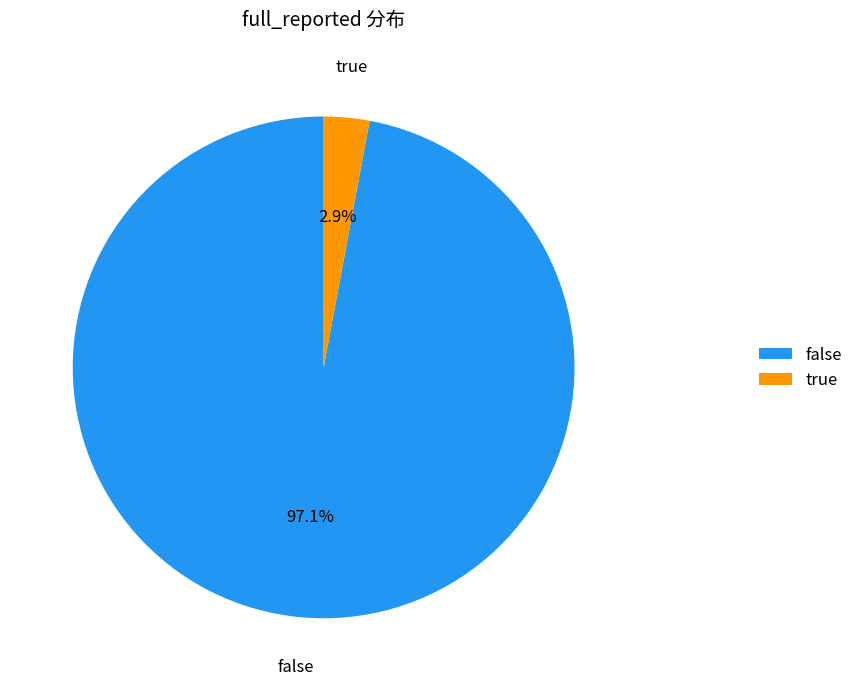

What percentage is NOT represented by false?

2.9%